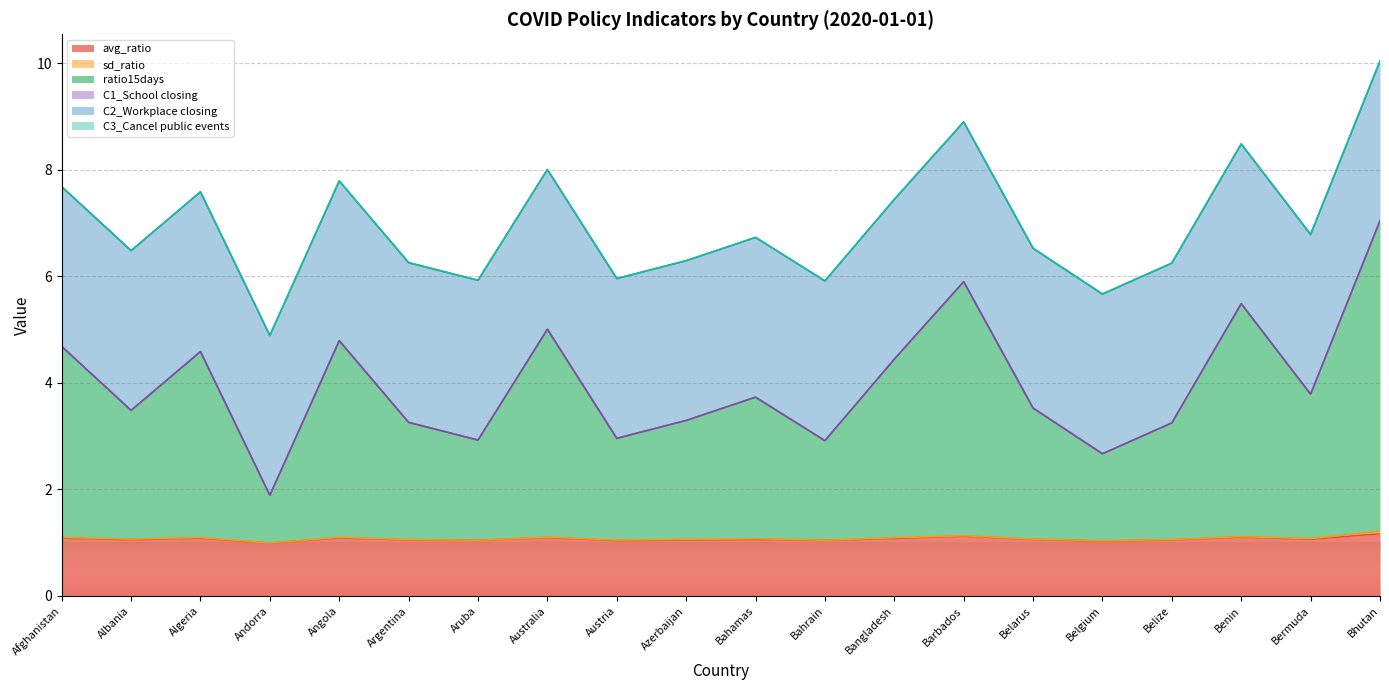

True or false: ratio15days has more than 0 interior local peaks.

True